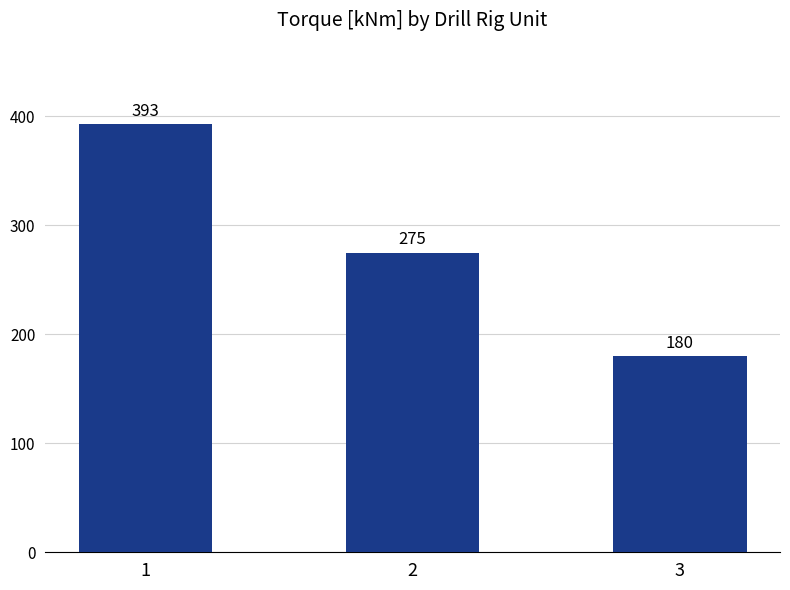

What is the difference between the maximum and second lowest values?

118